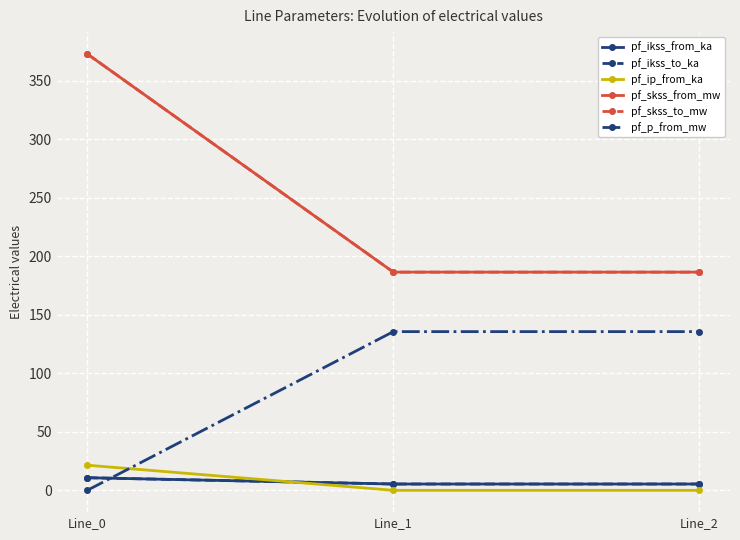

The pf_ikss_to_ka series shows 1.5 at Line_1. True or false?

False